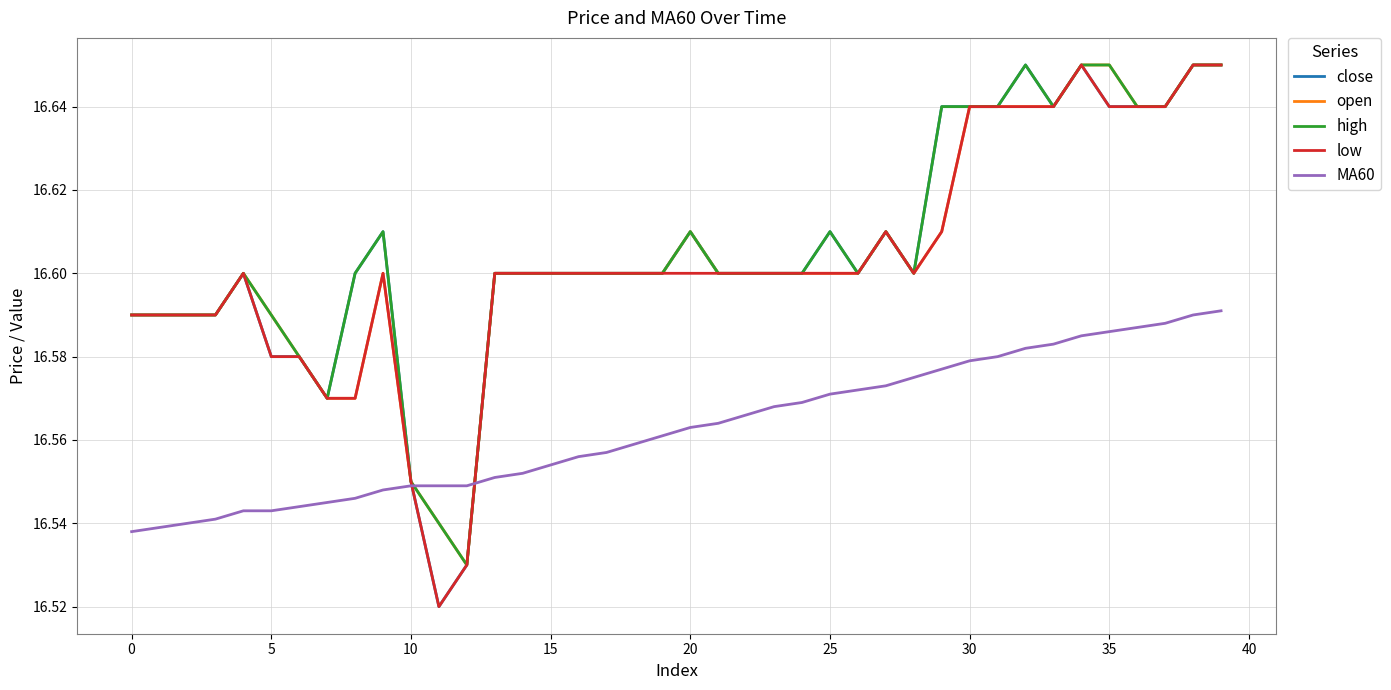

At which category does open reach its first local valley?

12